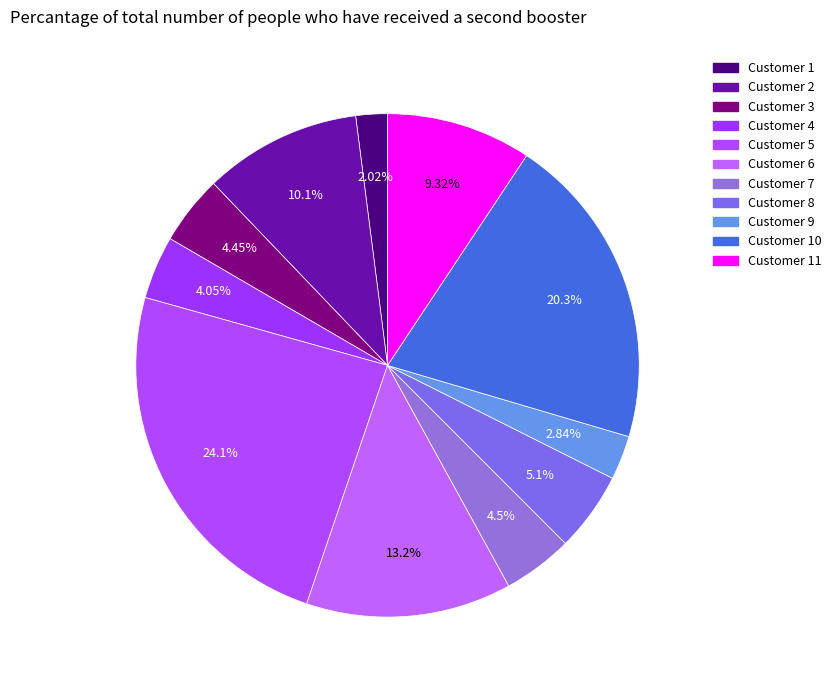

Count the number of slices in the pie.

11